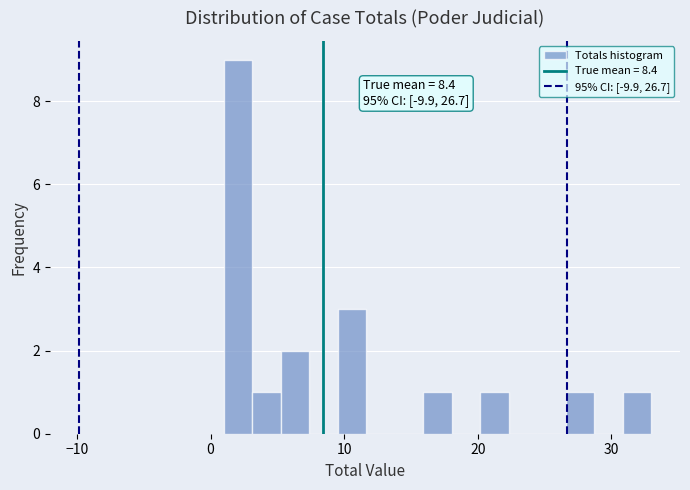

Read against the x-axis, roughly where is the centre of the tallest bar?

2